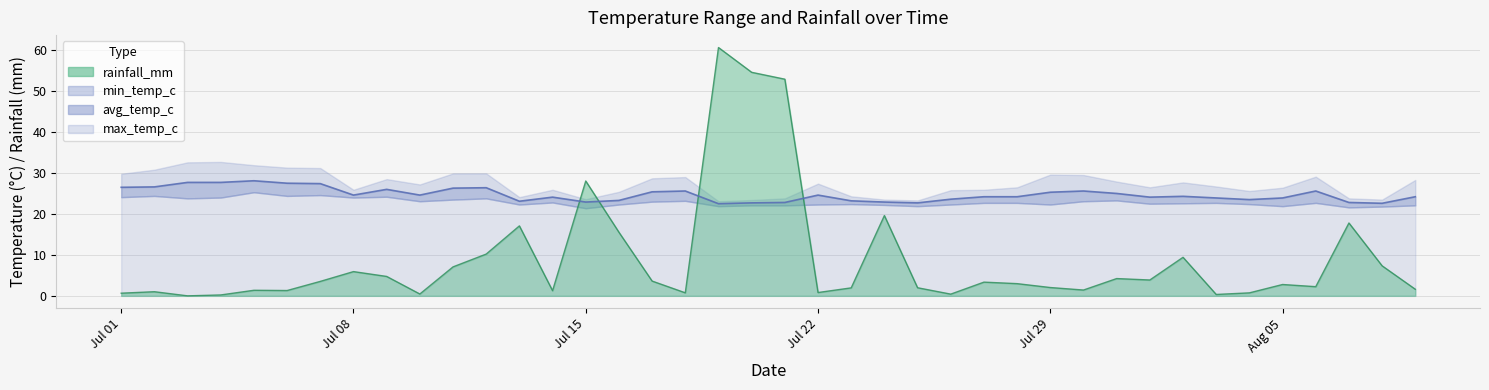

Between 2024-07-15 and 2024-07-30, which series saw the biggest shift?

rainfall_mm